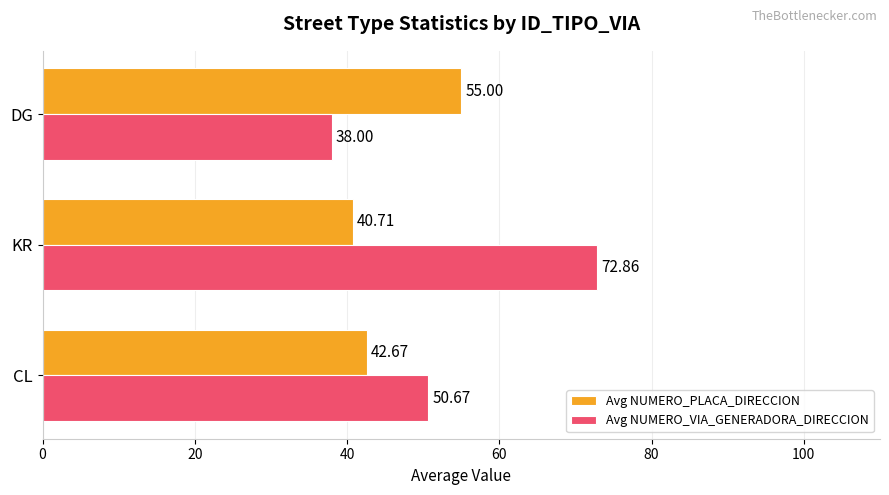

List the series in order of their peak value, highest first.

Avg NUMERO_VIA_GENERADORA_DIRECCION, Avg NUMERO_PLACA_DIRECCION